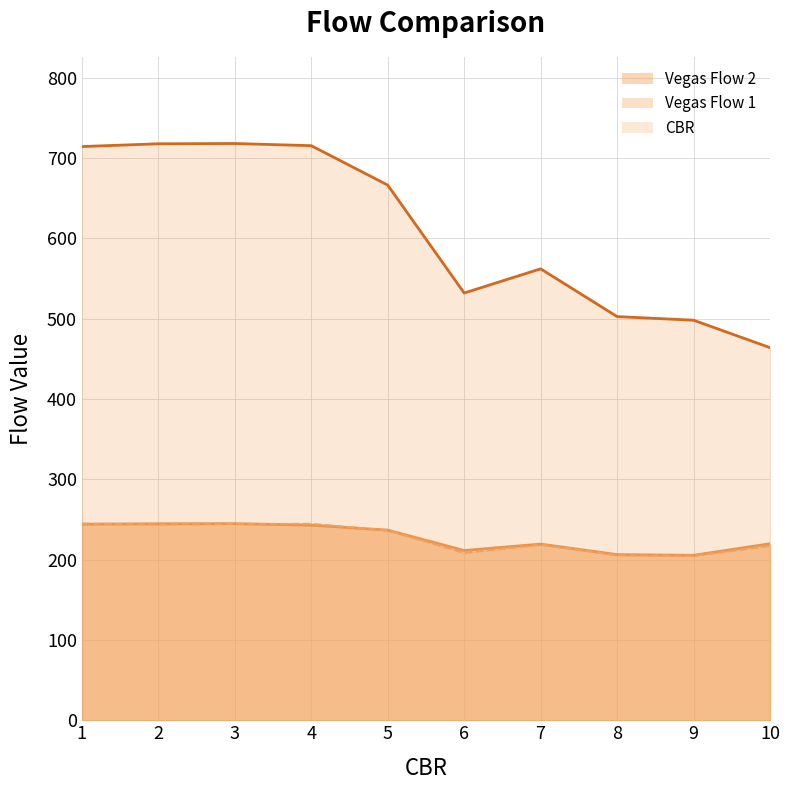

Reading left to right, transcribe all the data shown in this chart.

Vegas Flow 1: 244.1	244.7	244.8	242.9	236.7	211.3	219.3	206.3	205.4	219.8
Vegas Flow 2: 244.8	243.8	244.4	244.5	236.3	208.4	218.5	205.5	204.7	217.2
CBR: 714.3	717.7	718.1	715.4	666.3	531.9	562.0	502.6	498.1	463.9